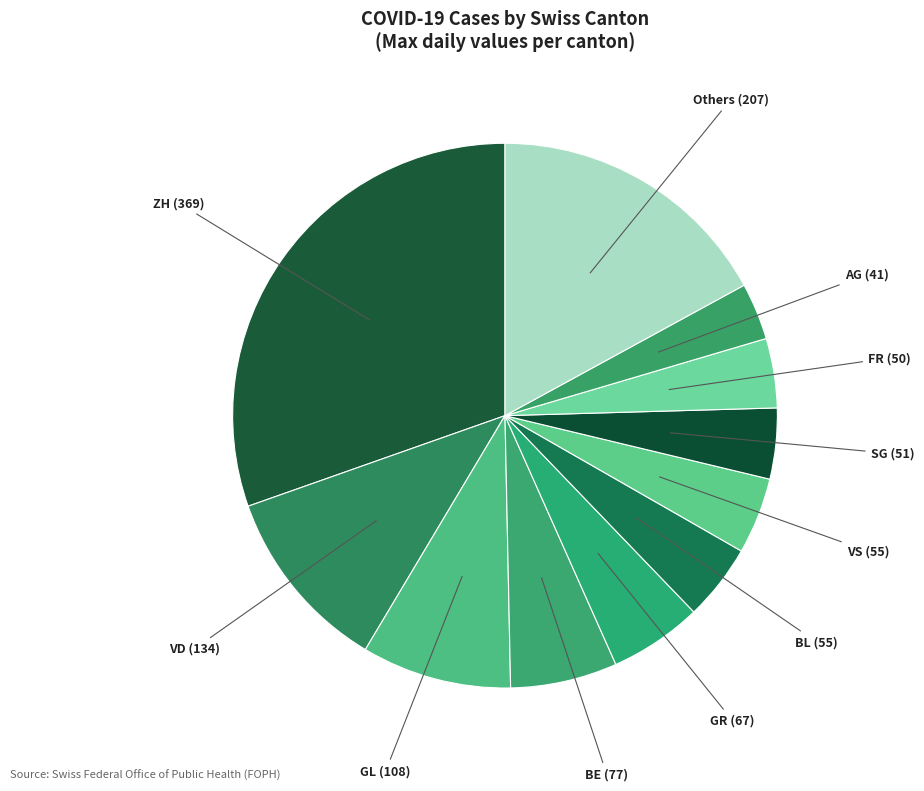

Approximately how many times larger is the value at AG (41) compared to GL (108)?

0.4